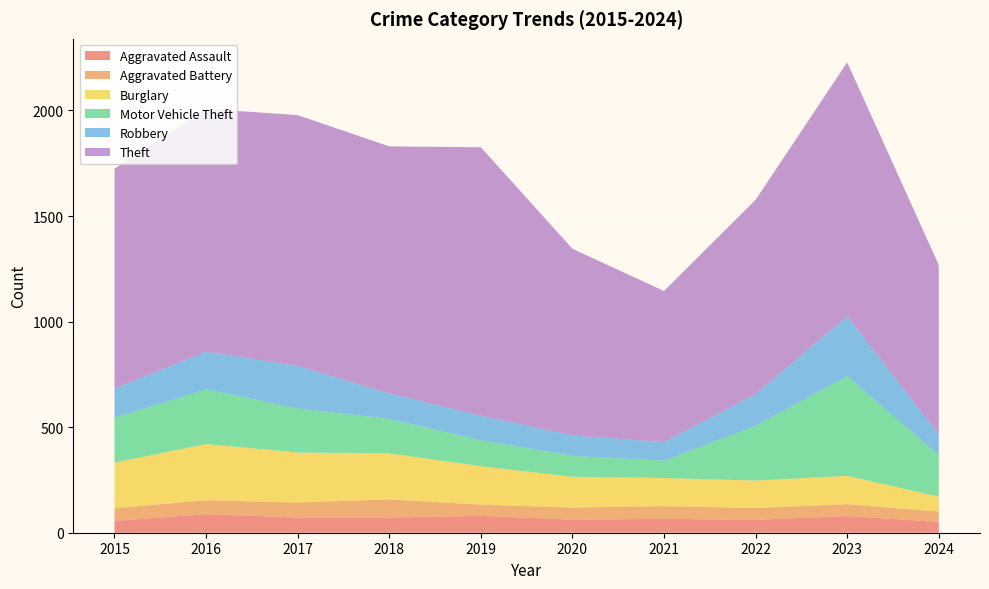

Reading left to right, transcribe all the data shown in this chart.

Aggravated Assault: 56	88	72	72	80	62	66	61	79	51
Aggravated Battery: 60	66	71	86	53	57	60	56	56	49
Burglary: 216	266	237	218	182	146	133	130	134	71
Motor Vehicle Theft: 212	259	208	163	123	99	82	259	472	196
Robbery: 139	178	202	121	116	97	88	151	284	98
Theft: 1041	1151	1188	1170	1272	884	716	920	1203	803